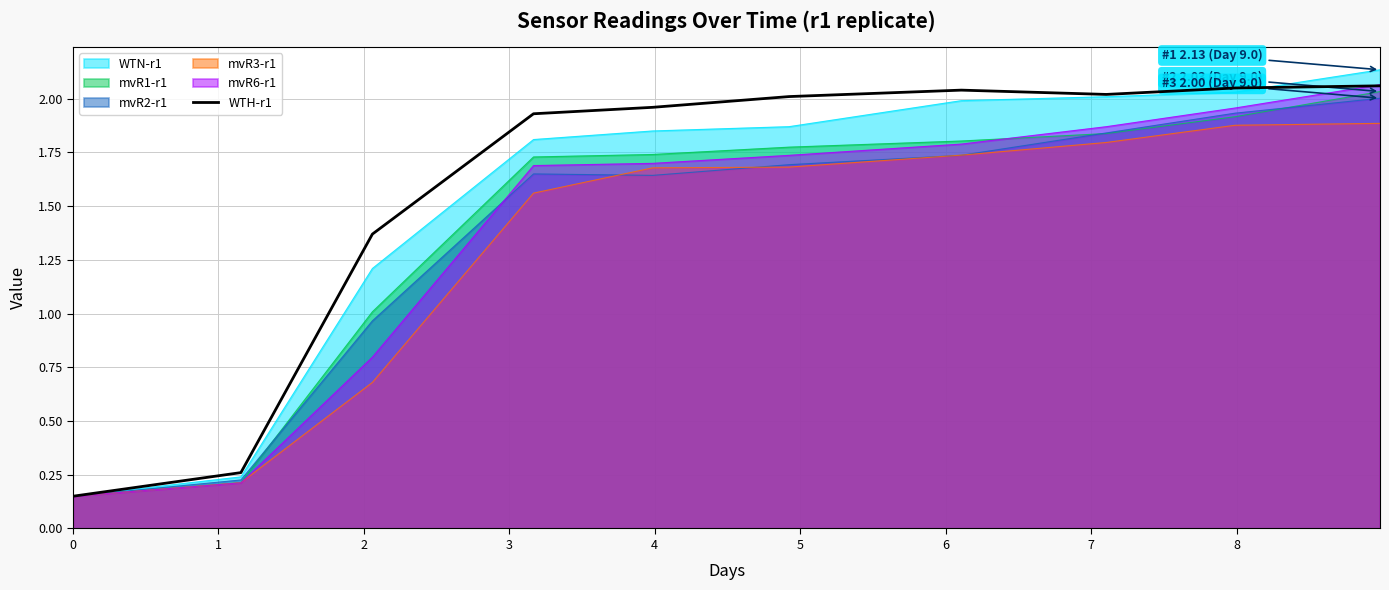

Which has a higher value, 0 or 3?

3